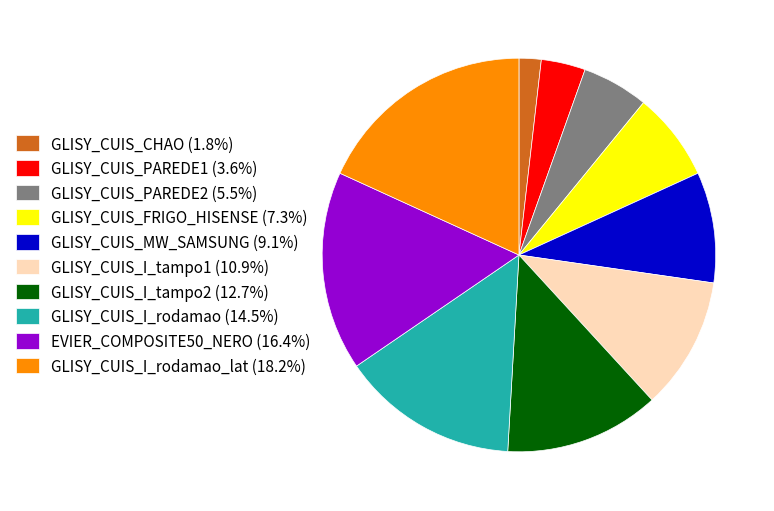

Do GLISY_CUIS_I_tampo1 (10.9%) and GLISY_CUIS_PAREDE1 (3.6%) together represent more than half of the pie?

No